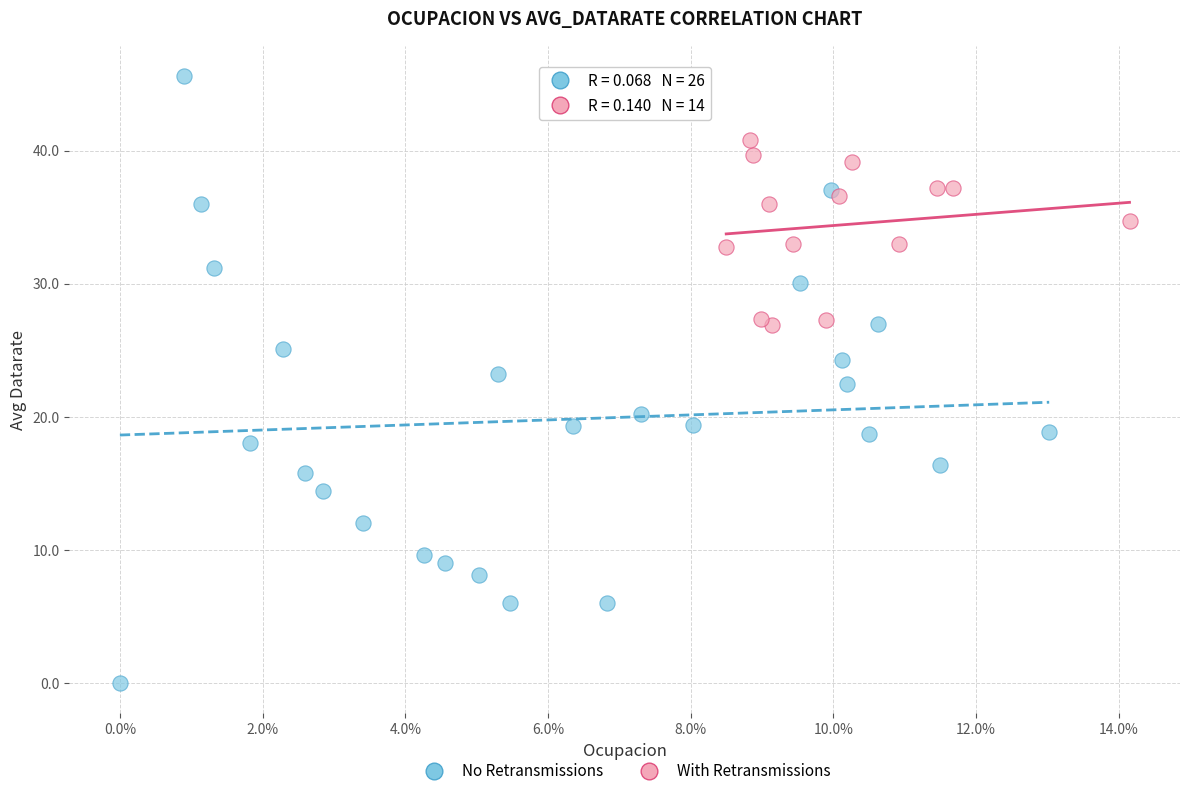

Which series contains the highest Y value?

No Retransmissions